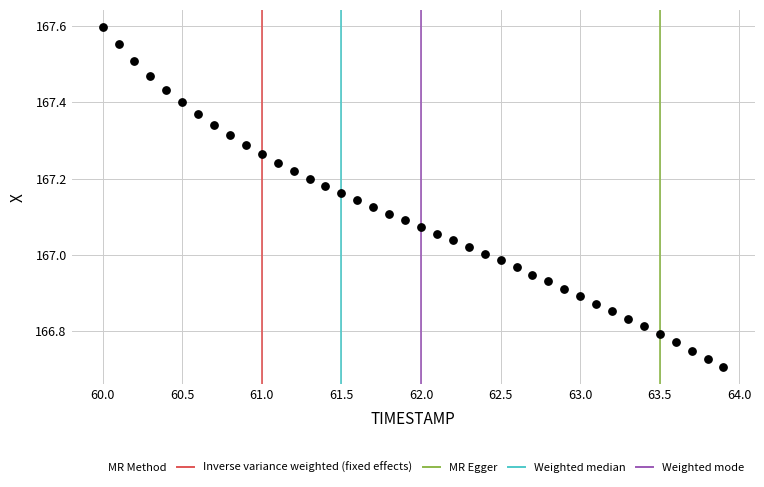

What is the range of X values (max minus min)?

3.9